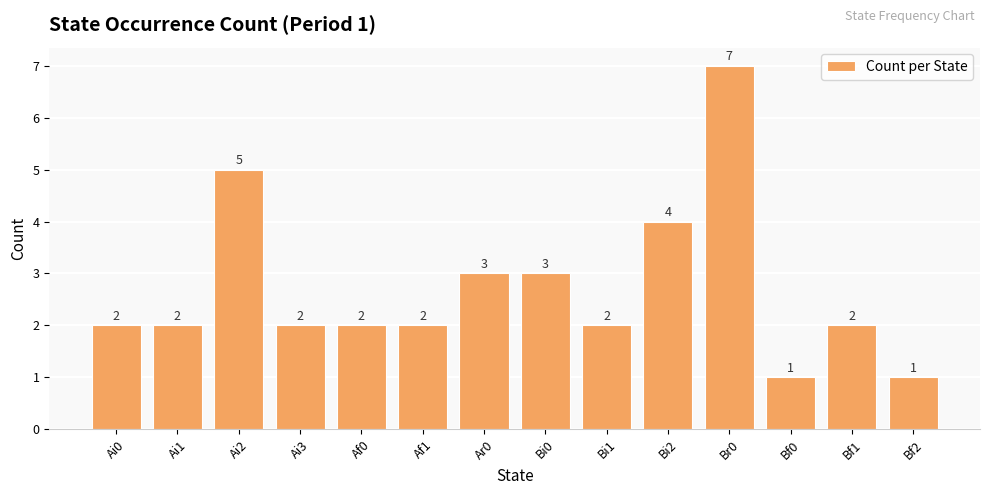

What is the smallest value displayed?

1